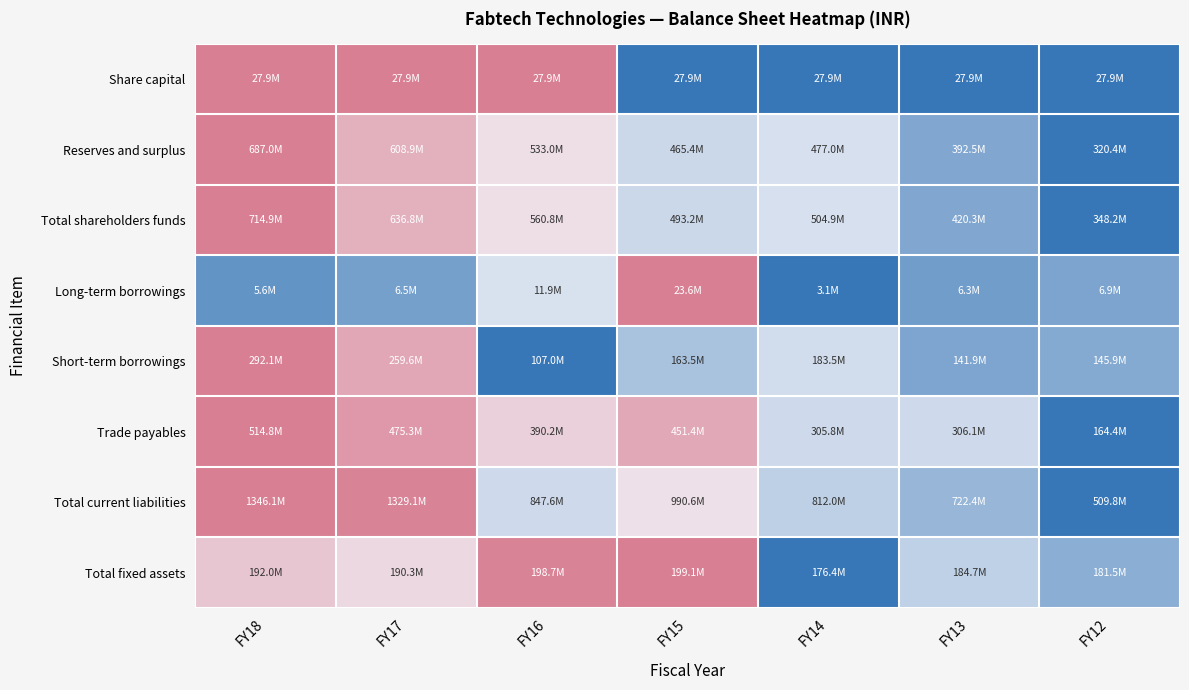

Reading left to right, transcribe all the data shown in this chart.

Share capital: FY18=1.0	FY17=1.0	FY16=1.0	FY15=0.0	FY14=0.0	FY13=0.0	FY12=0.0
Reserves and surplus: FY18=1.0	FY17=0.8	FY16=0.6	FY15=0.4	FY14=0.4	FY13=0.2	FY12=0.0
Total shareholders funds: FY18=1.0	FY17=0.8	FY16=0.6	FY15=0.4	FY14=0.4	FY13=0.2	FY12=0.0
Long-term borrowings: FY18=0.1	FY17=0.2	FY16=0.4	FY15=1.0	FY14=0.0	FY13=0.2	FY12=0.2
Short-term borrowings: FY18=1.0	FY17=0.8	FY16=0.0	FY15=0.3	FY14=0.4	FY13=0.2	FY12=0.2
Trade payables: FY18=1.0	FY17=0.9	FY16=0.6	FY15=0.8	FY14=0.4	FY13=0.4	FY12=0.0
Total current liabilities: FY18=1.0	FY17=1.0	FY16=0.4	FY15=0.6	FY14=0.4	FY13=0.3	FY12=0.0
Total fixed assets: FY18=0.7	FY17=0.6	FY16=1.0	FY15=1.0	FY14=0.0	FY13=0.4	FY12=0.2